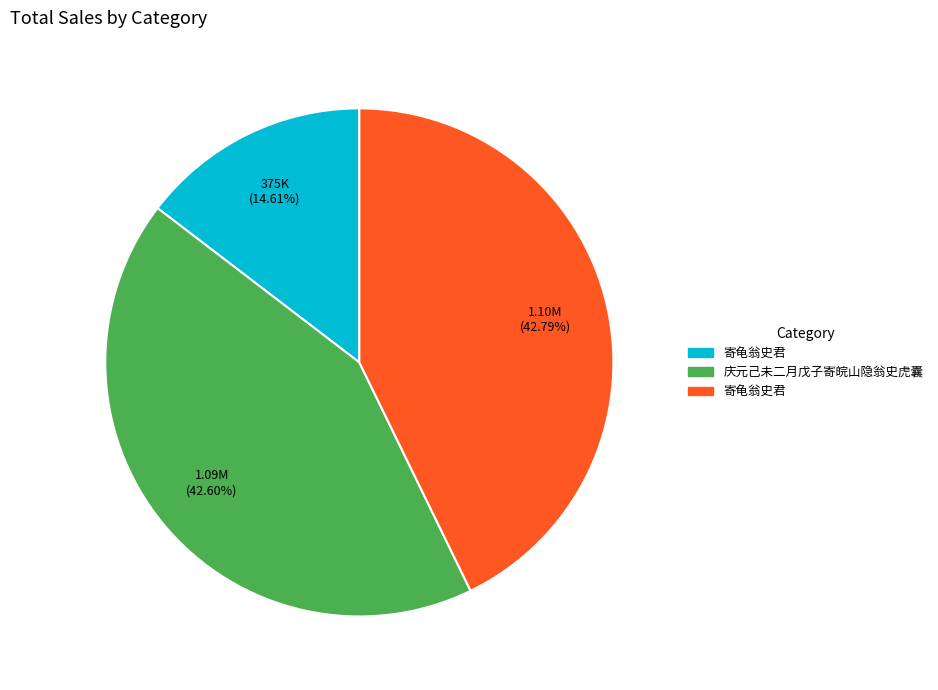

Is there any slice that represents more than half of the pie?

No